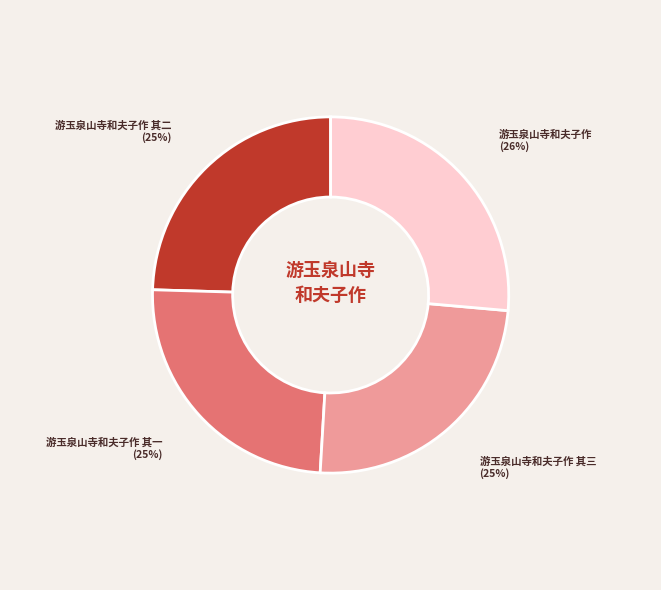

To the nearest percent, what is the average slice percentage?

25%